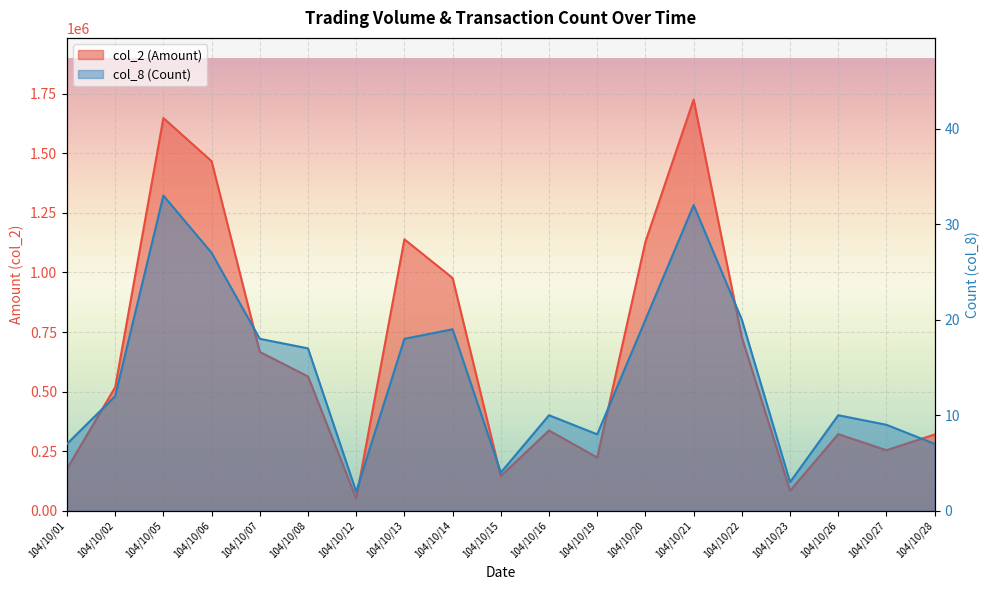

The value of col_2 (Amount) at 104/10/06 is 1466870. True or false?

True